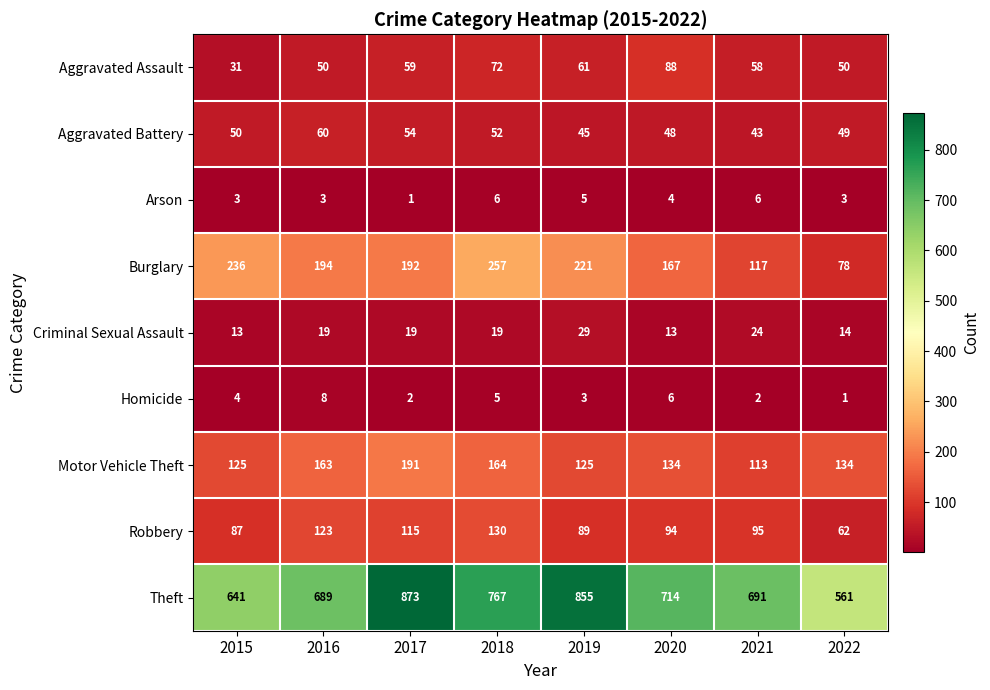

What is the lowest value of the Criminal Sexual Assault series?

13